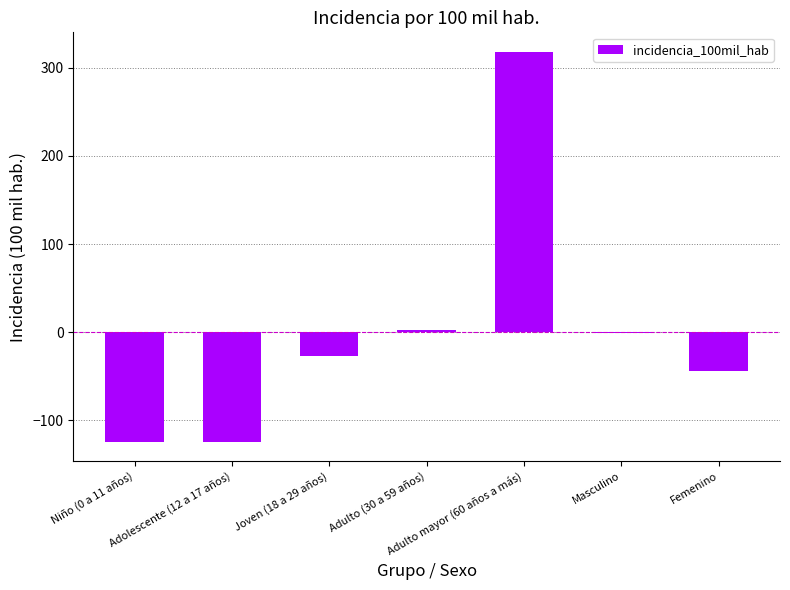

Reading left to right, transcribe all the data shown in this chart.

Niño (0 a 11 años)=-124.3	Adolescente (12 a 17 años)=-124.3	Joven (18 a 29 años)=-26.8	Adulto (30 a 59 años)=2.1	Adulto mayor (60 años a más)=318.2	Masculino=-1.0	Femenino=-44.0